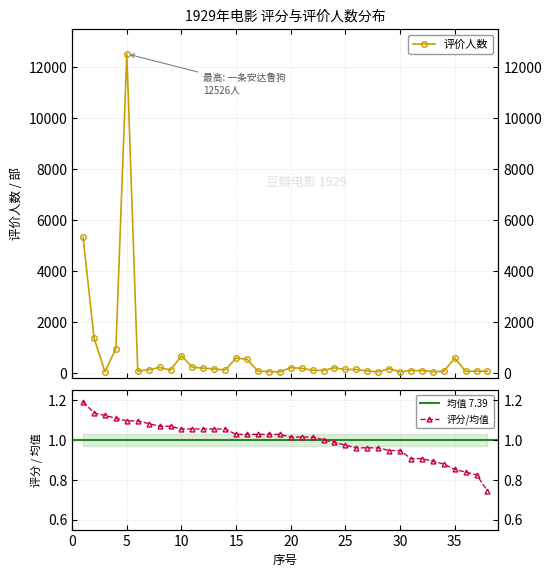

Which has a higher value, 27 or 3?

27